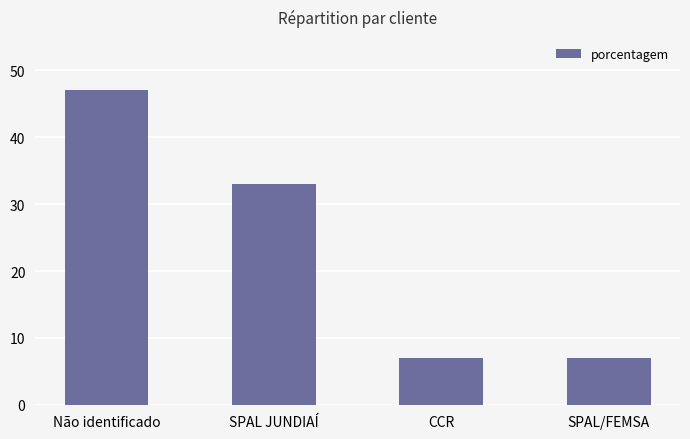

What is the value of the 1st bar from the left?

47